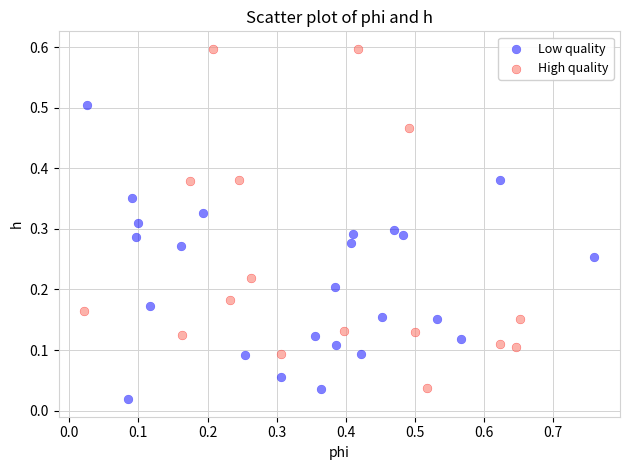

Which series reaches the minimum Y coordinate?

Low quality